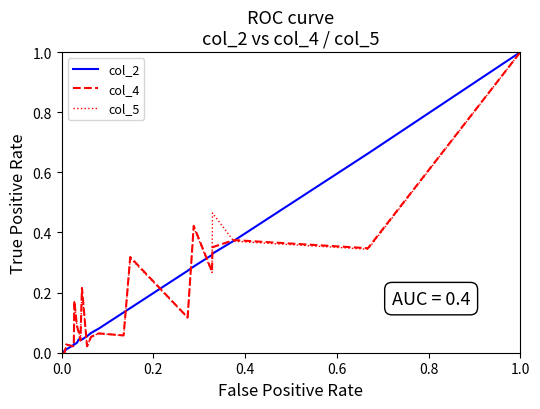

What is the greatest value displayed?

1.0